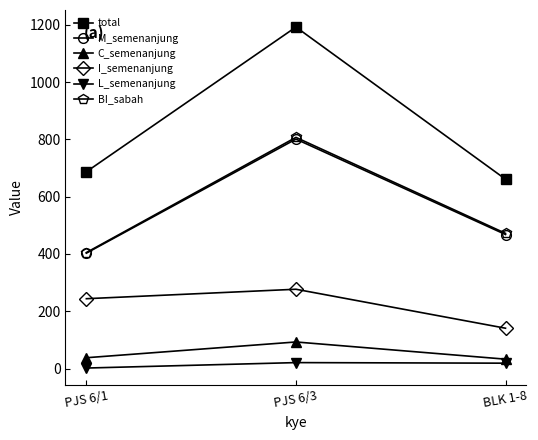

At how many categories does at least one series exceed 1001?

1